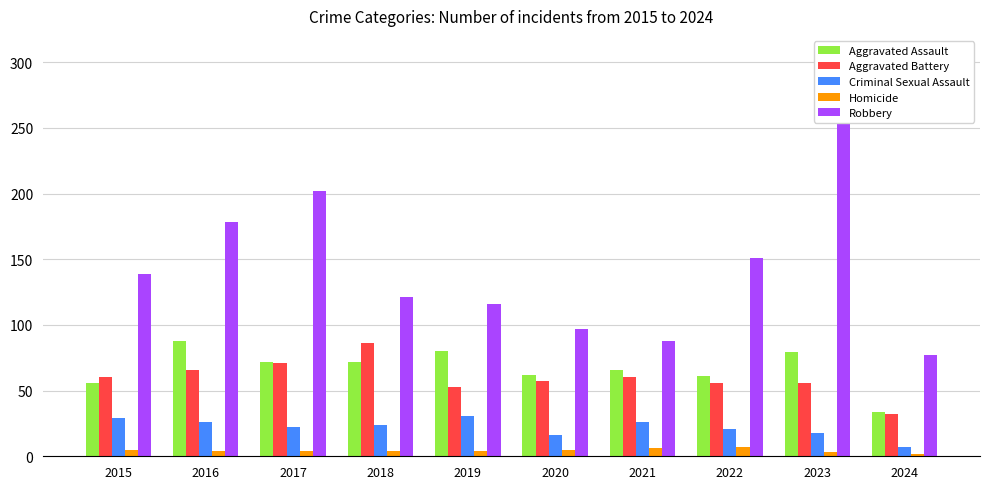

What is the smallest value displayed?

2